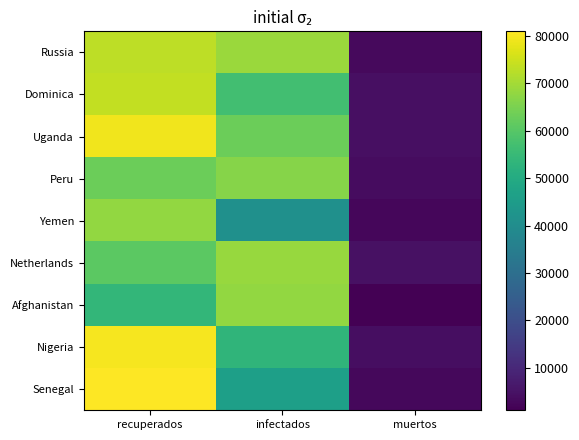

What is the total value across all series at muertos?

29844